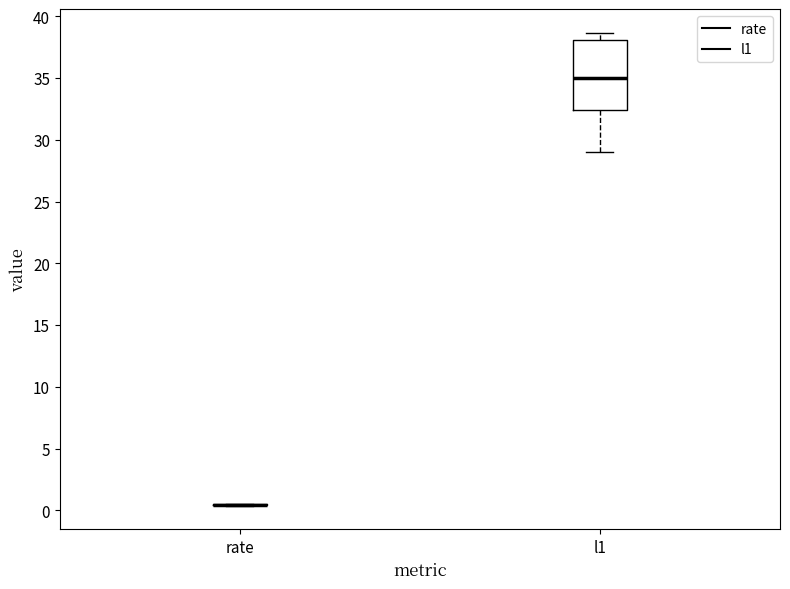

Where does the lower whisker of the box for l1 end on the y-axis? The values are not printed on the chart, so give them approximately, as read against the axis.

29.0